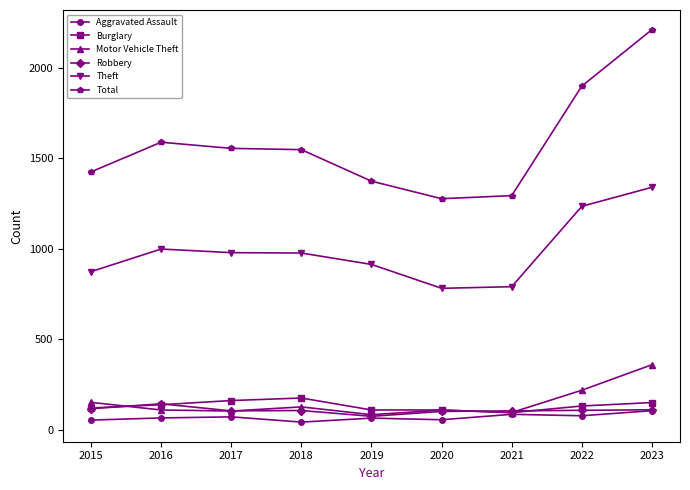

What is the difference between the maximum and minimum values in the Motor Vehicle Theft series?

276